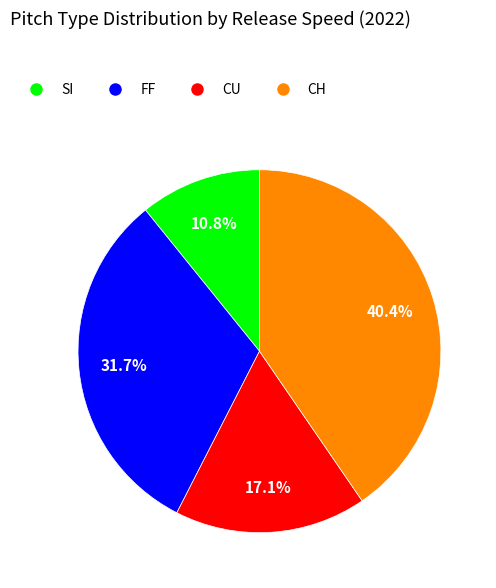

Is there any slice that represents more than half of the pie?

No